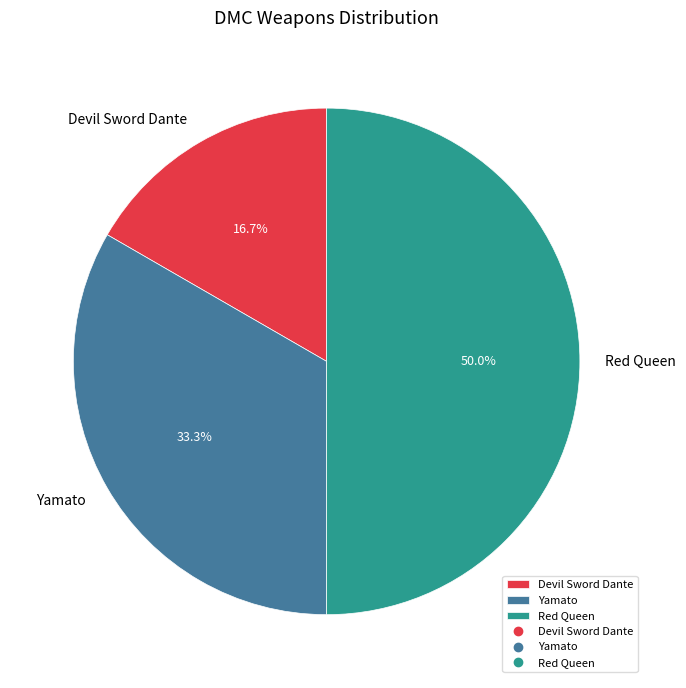

Combined, do Red Queen and Yamato account for over 50%?

Yes